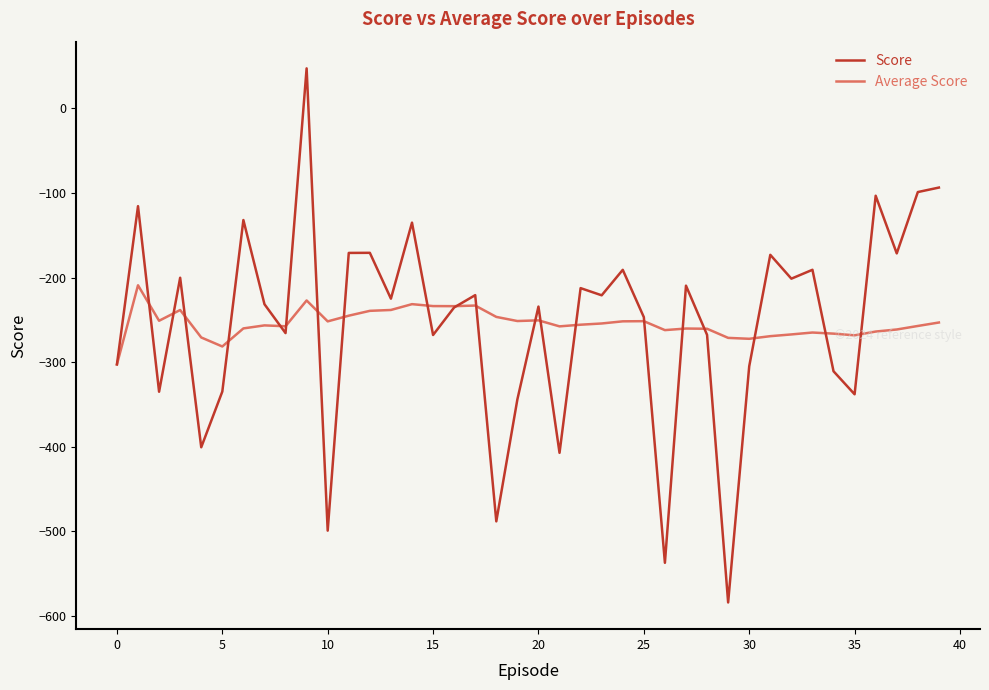

True or false: Average Score and Score intersect in this chart.

True